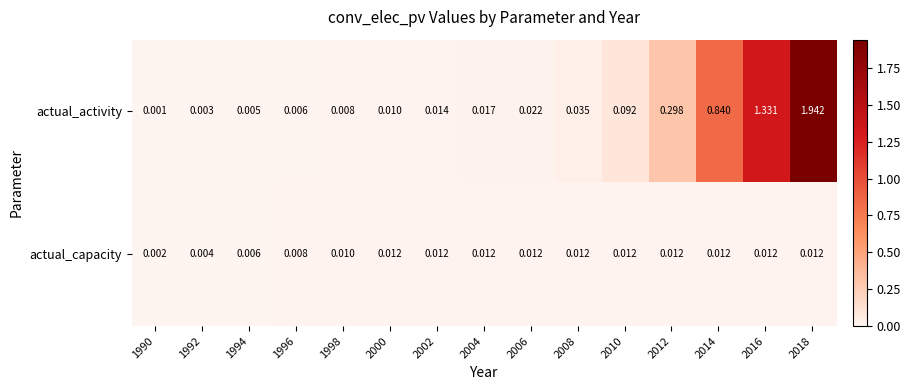

Which series has the largest total across all categories?

actual_activity